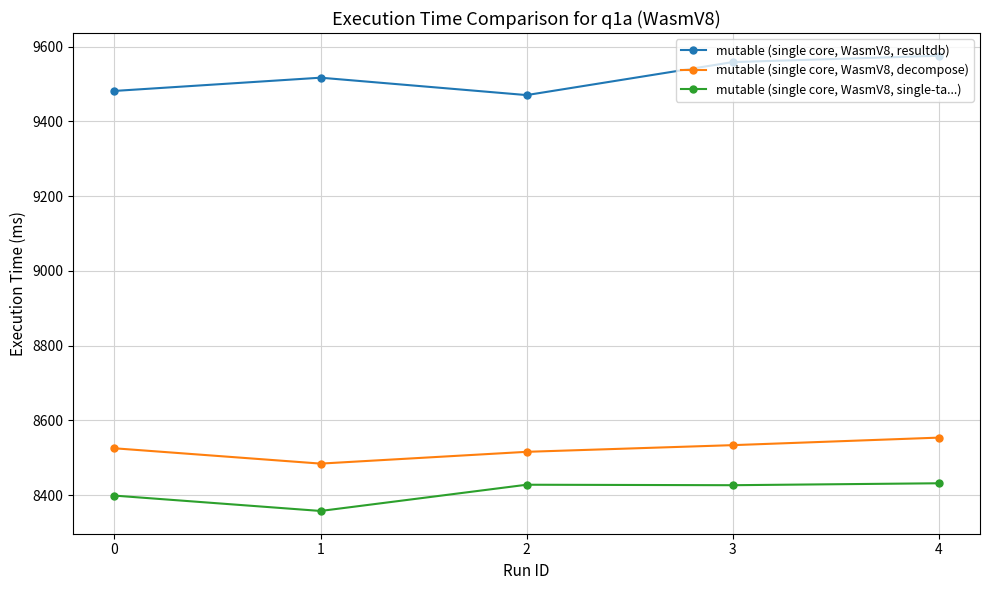

How many data points in mutable (single core, WasmV8, single-ta...) are above 8426?

3